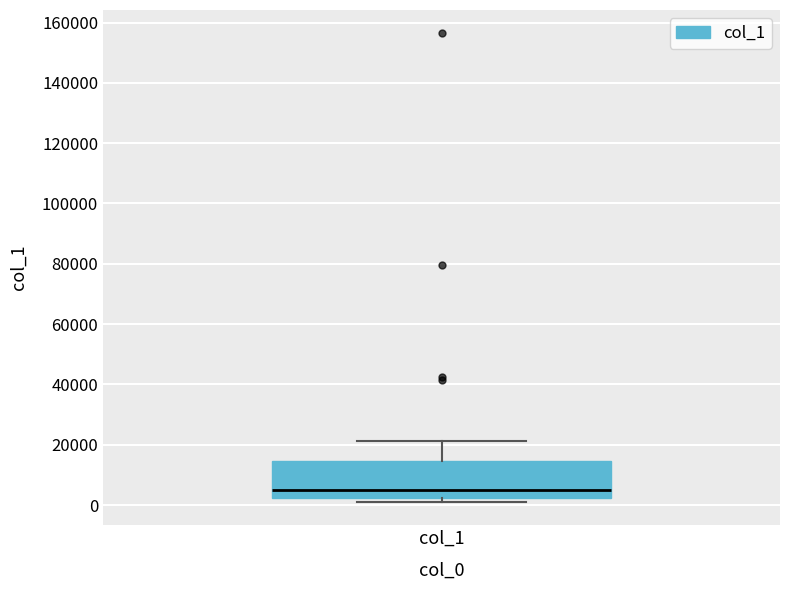

Where is the lower edge of the box for col_1 on the y-axis? The values are not printed on the chart, so give them approximately, as read against the axis.

2000